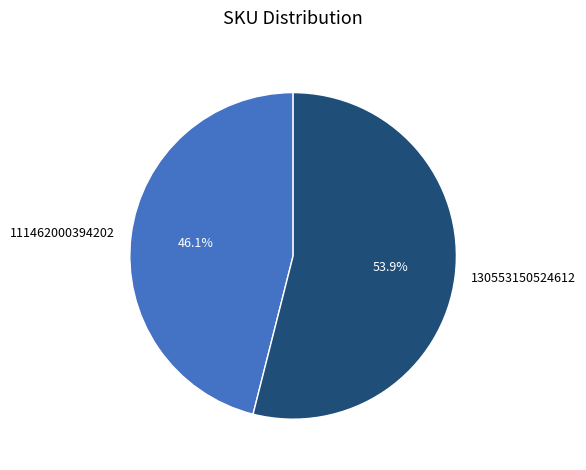

Combined, do 130553150524612 and 111462000394202 account for over 50%?

Yes